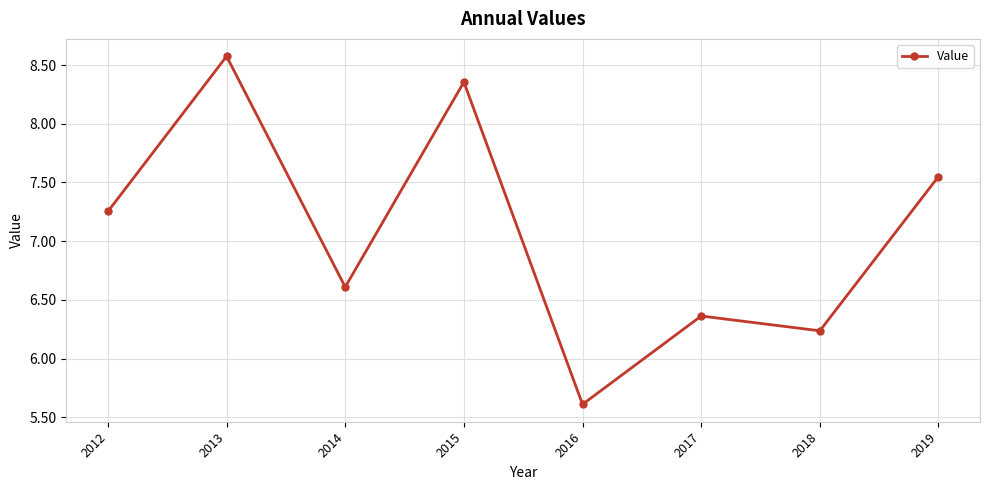

Rank the categories by value from lowest to highest.

2016, 2018, 2017, 2014, 2012, 2019, 2015, 2013